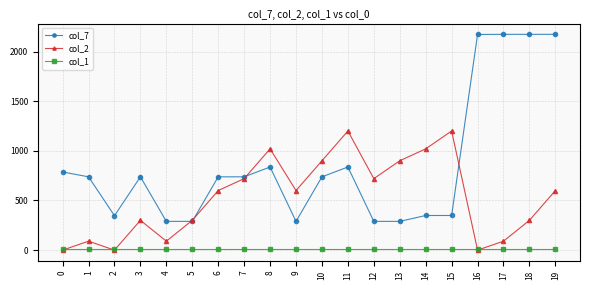

True or false: col_7 has a value of 2173.5 at 17.

True